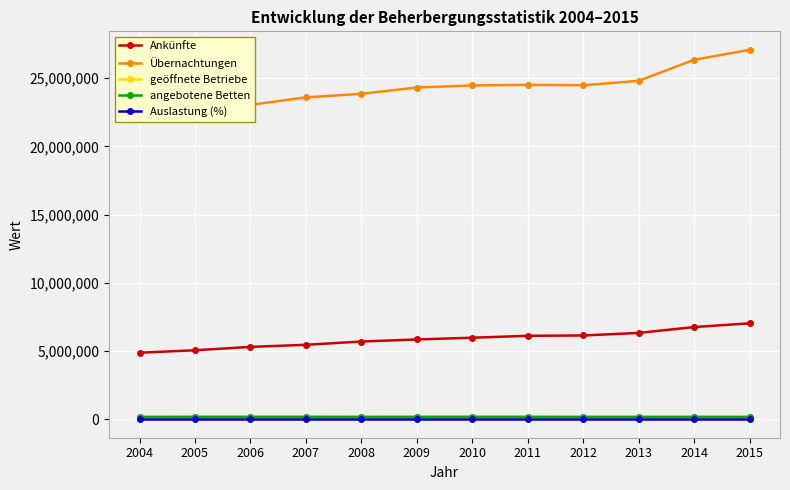

What is the difference between the Übernachtungen values at 2012 and 2011?

29808.0